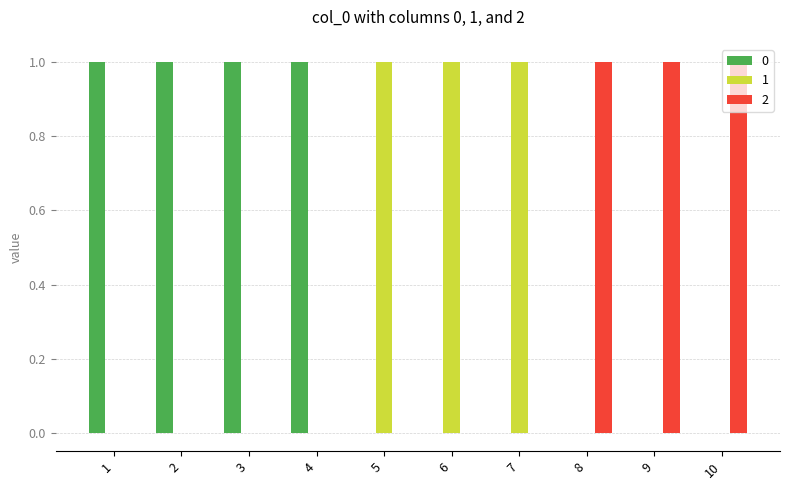

How many groups of bars are there?

10